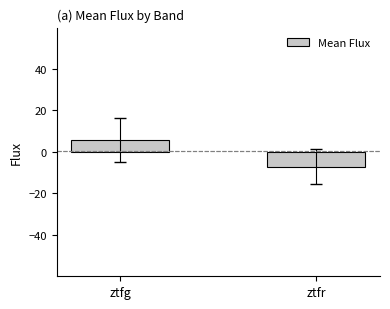

What is the value of the 1st bar from the left?

5.8